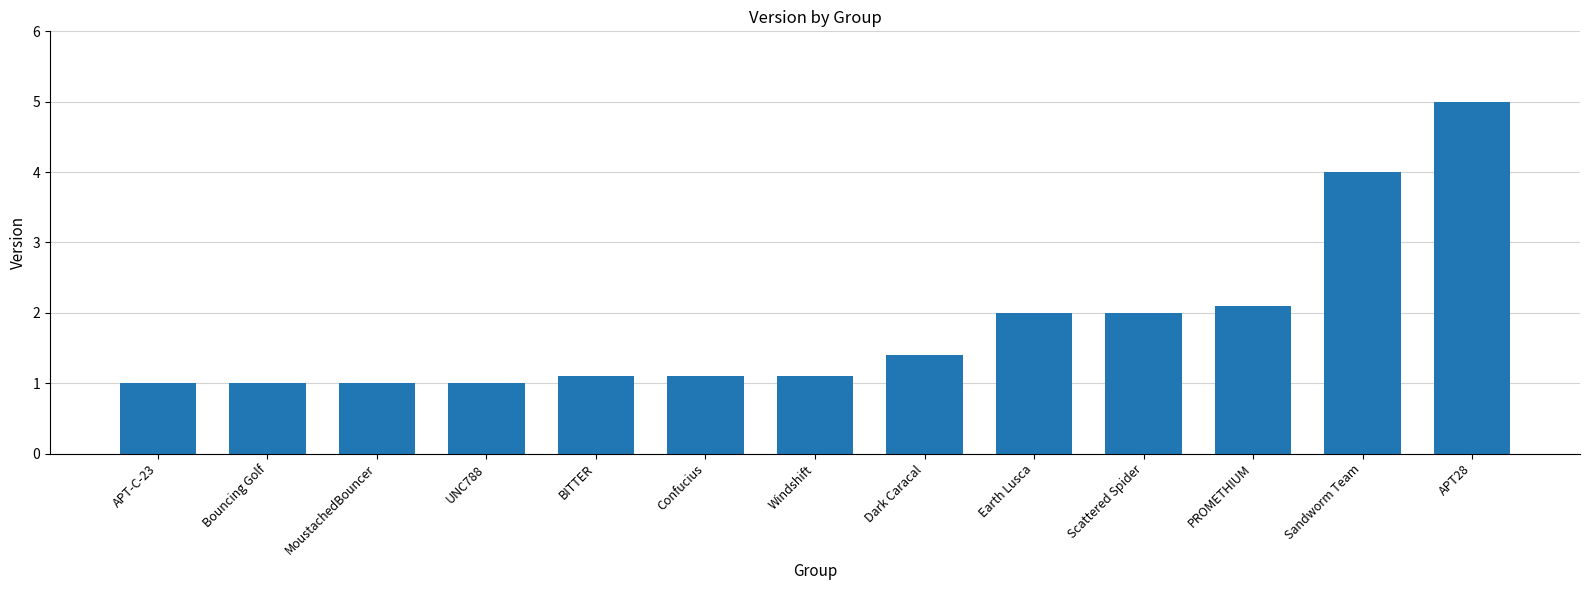

What is the smallest value displayed?

1.0